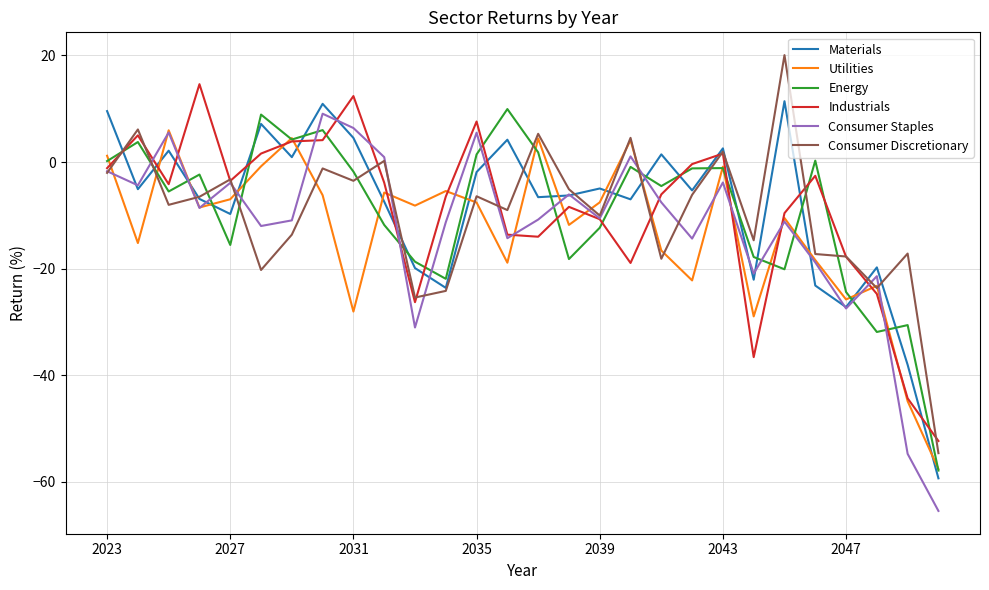

What is the minimum value for Energy?

-57.9